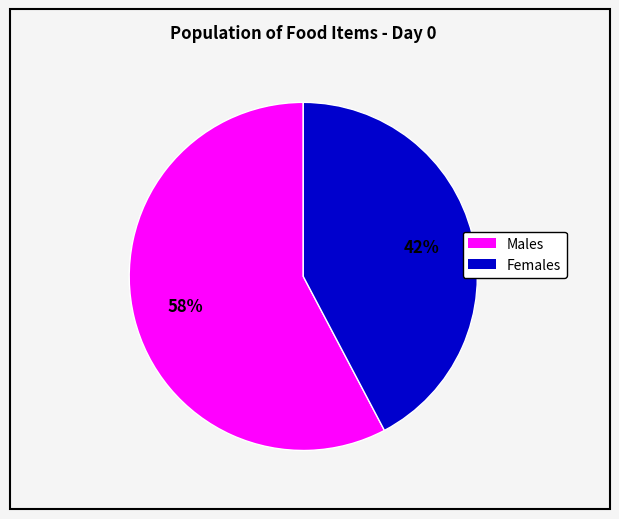

How many slices are in this pie chart?

2